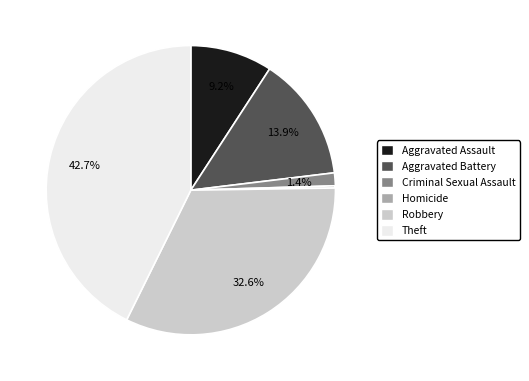

To the nearest percent, what is the difference between the largest and smallest slice percentages?

42%